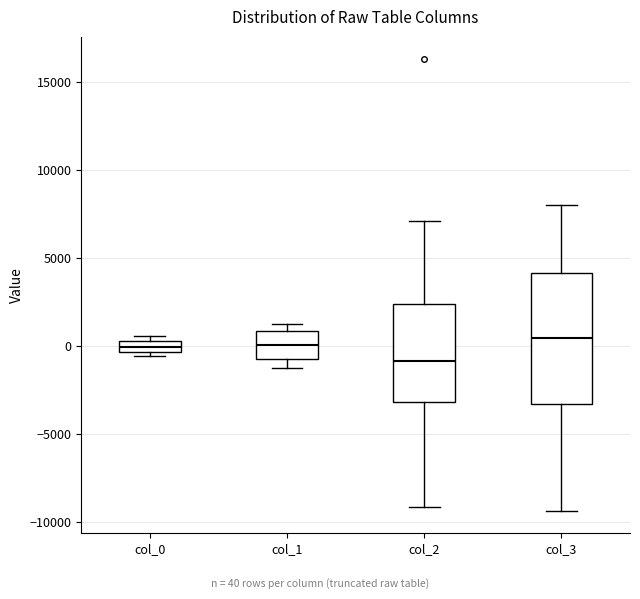

Which box has the lowest median line?

col_2